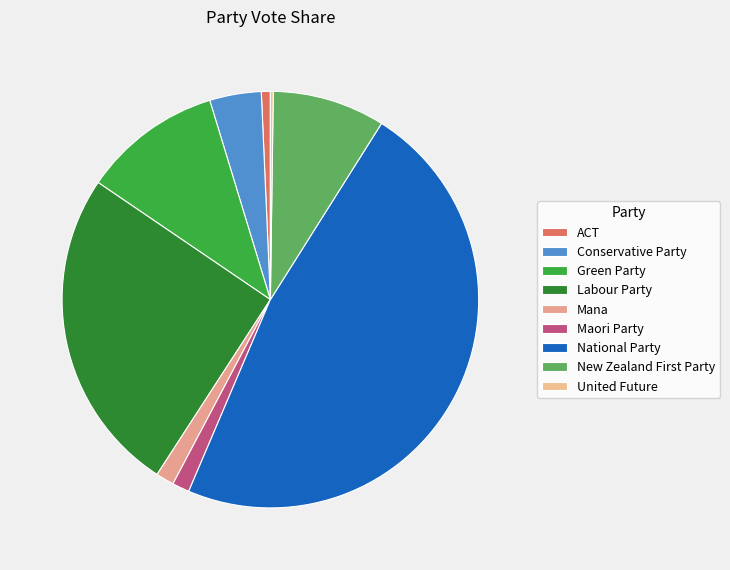

Does United Future account for over 50% of the chart?

No